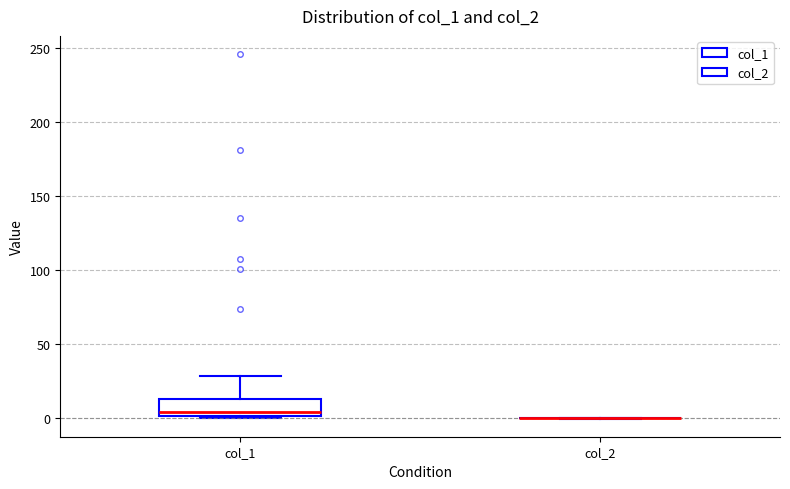

Which box is the tallest, from its lower edge to its upper edge?

col_1